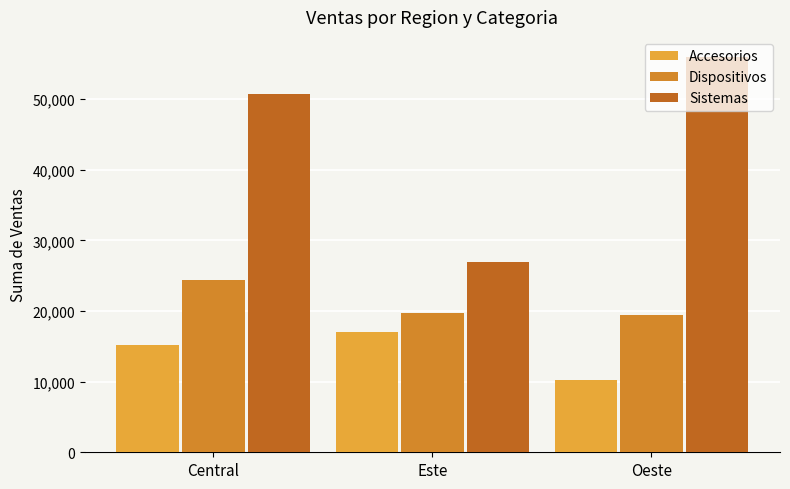

Are the bars horizontal?

No